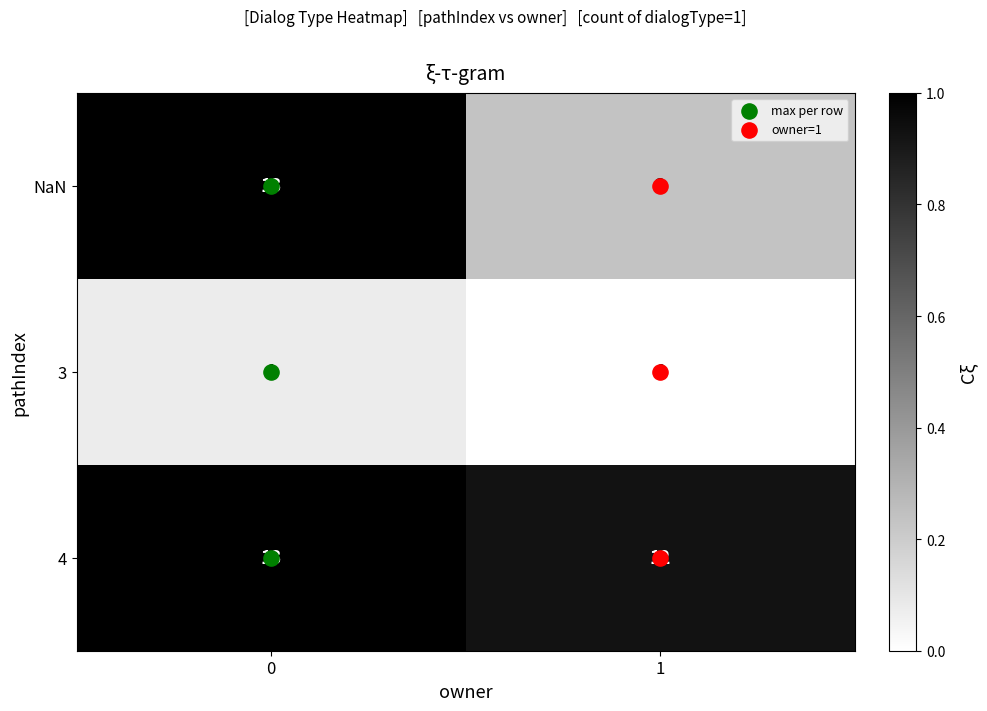

What is the minimum value for 4?

12